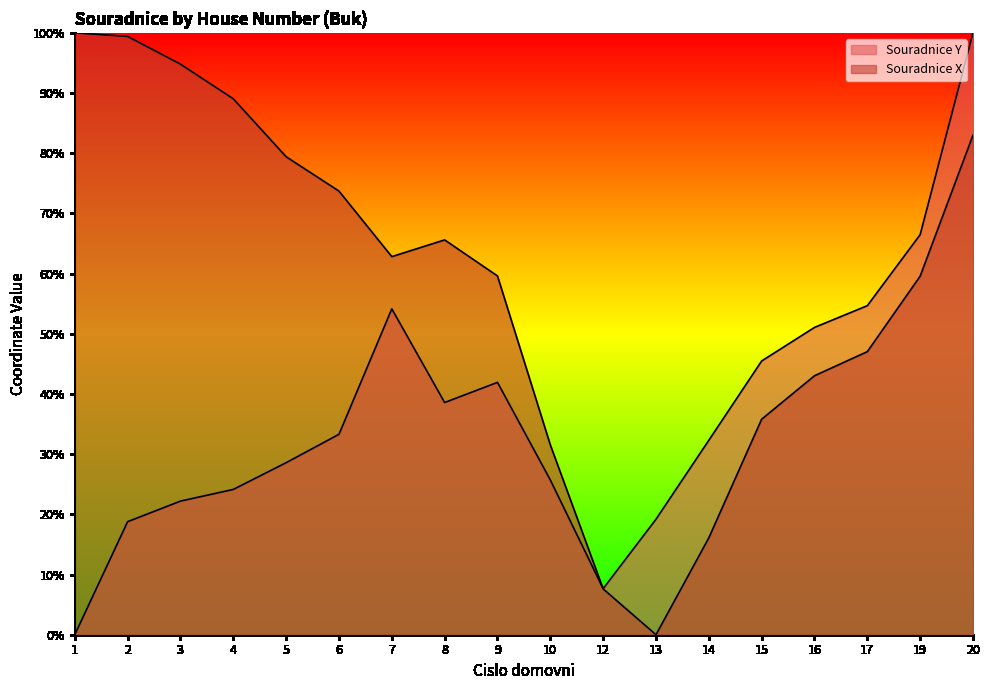

What is the spread (max minus min) of values at 15?

9.7